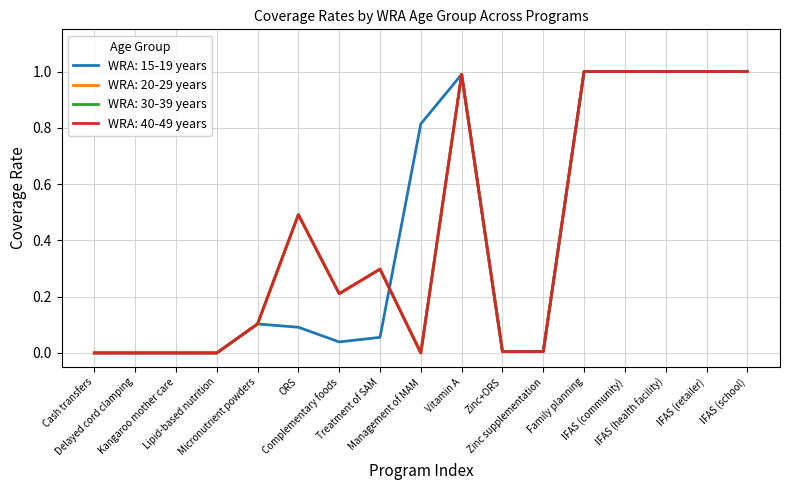

Between IFAS (school) and Delayed cord clamping, which is larger?

IFAS (school)